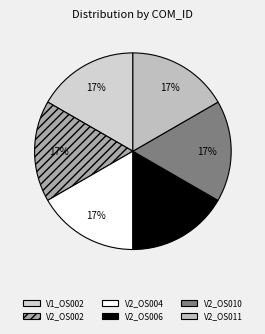

How many slices are in this pie chart?

6